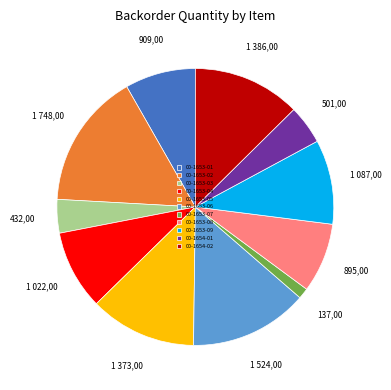

How many segments does this pie chart have?

11